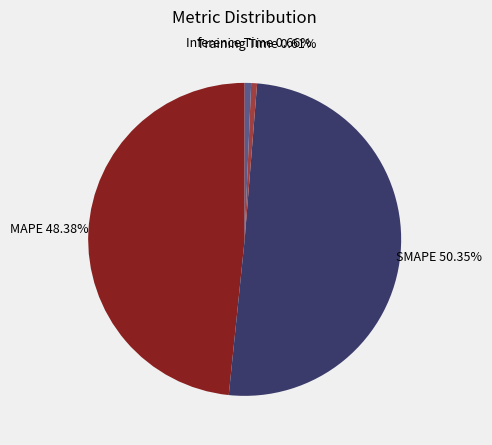

How many slices are in this pie chart?

4